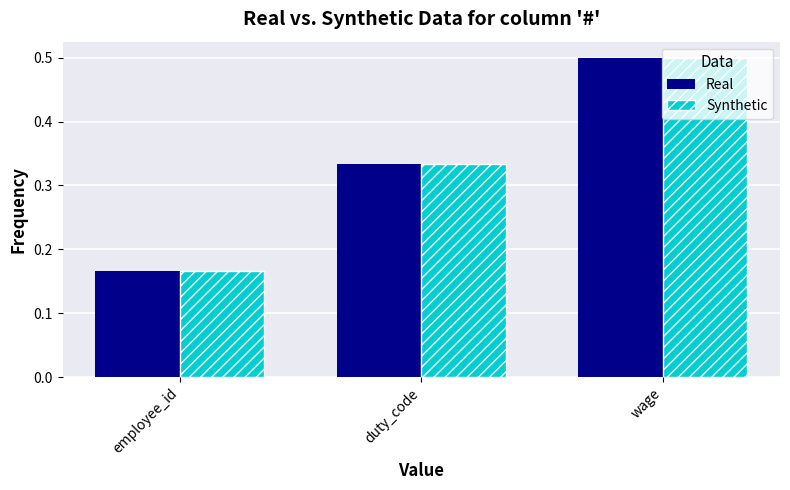

What is the highest value of the Real series?

0.5